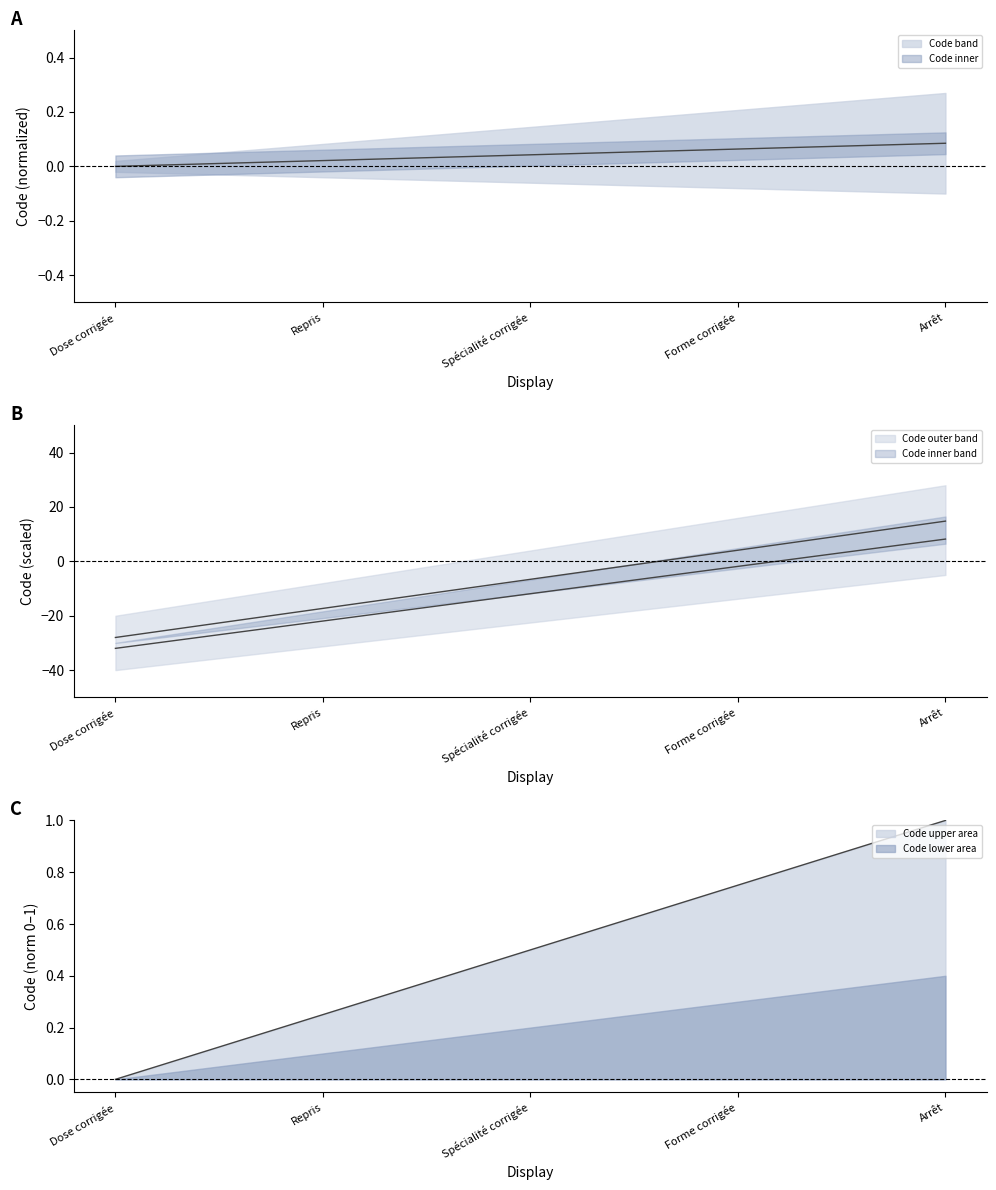

Reading left to right, transcribe all the data shown in this chart.

Dose corrigée=-28.0	Repris=-17.3	Spécialité corrigée=-6.6	Forme corrigée=4.1	Arrêt=14.8